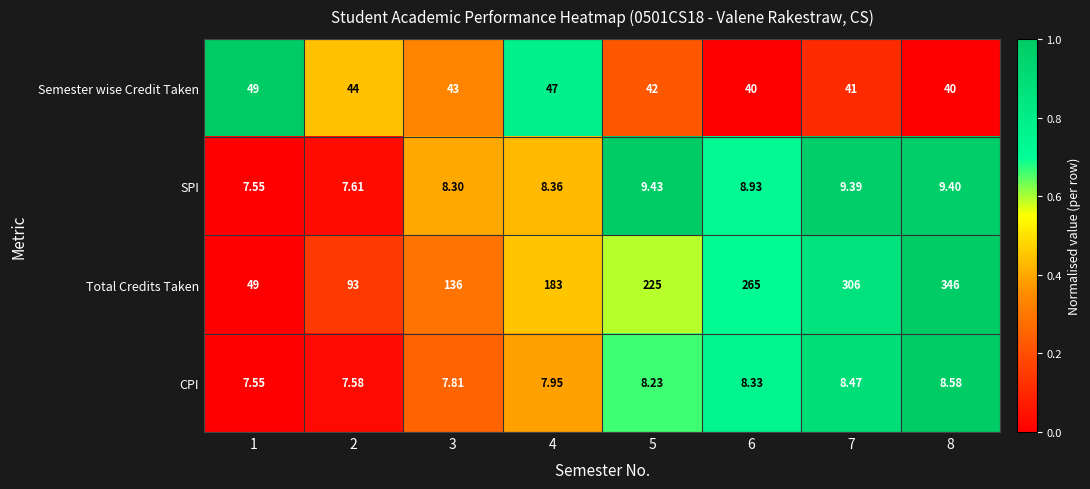

List the series in order of their peak value, lowest first.

CPI, SPI, Semester wise Credit Taken, Total Credits Taken